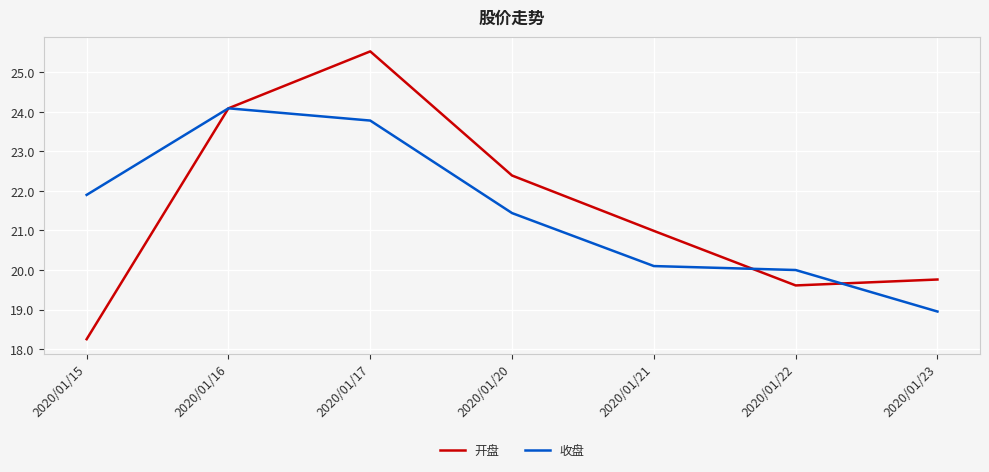

Does the chart have visible grid lines?

Yes